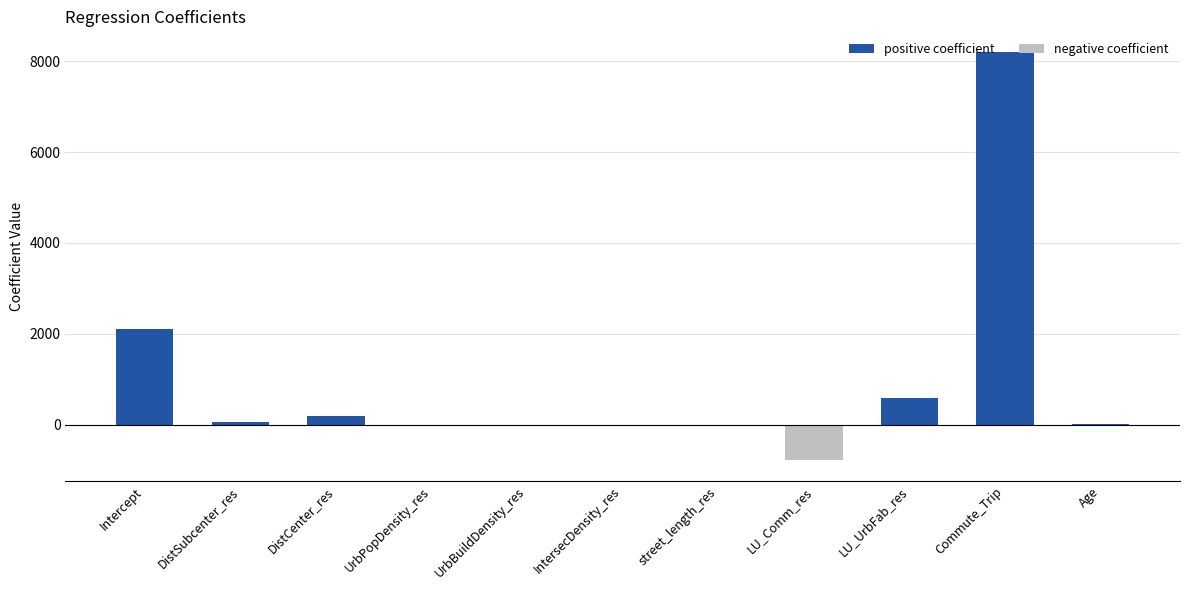

The value of negative coefficient at LU_Comm_res is -167.6. True or false?

False